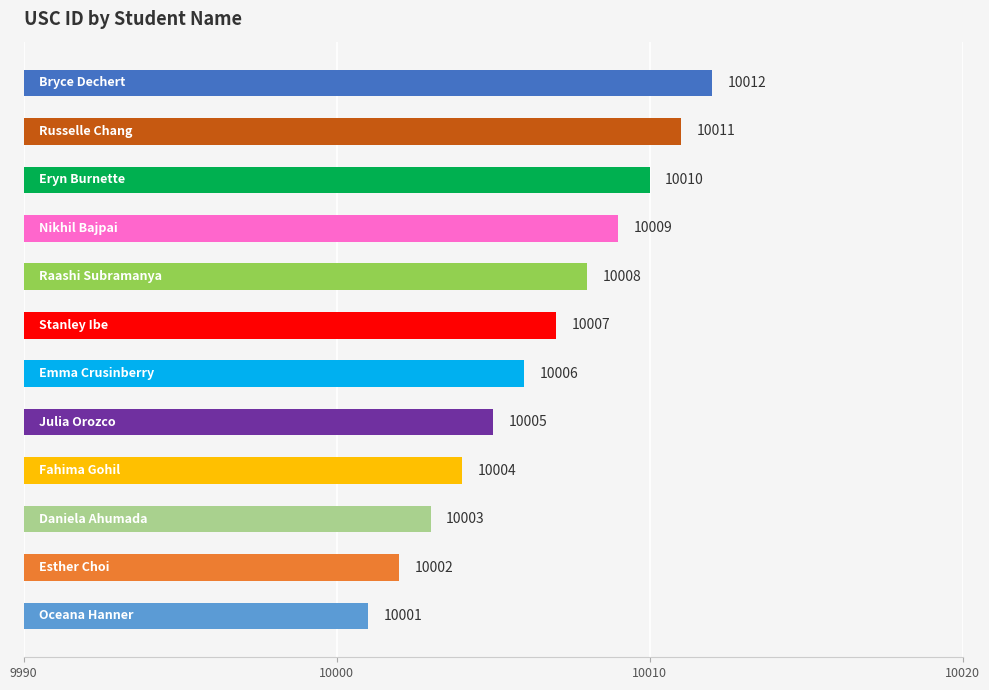

What is the minimum value shown in the chart?

10001